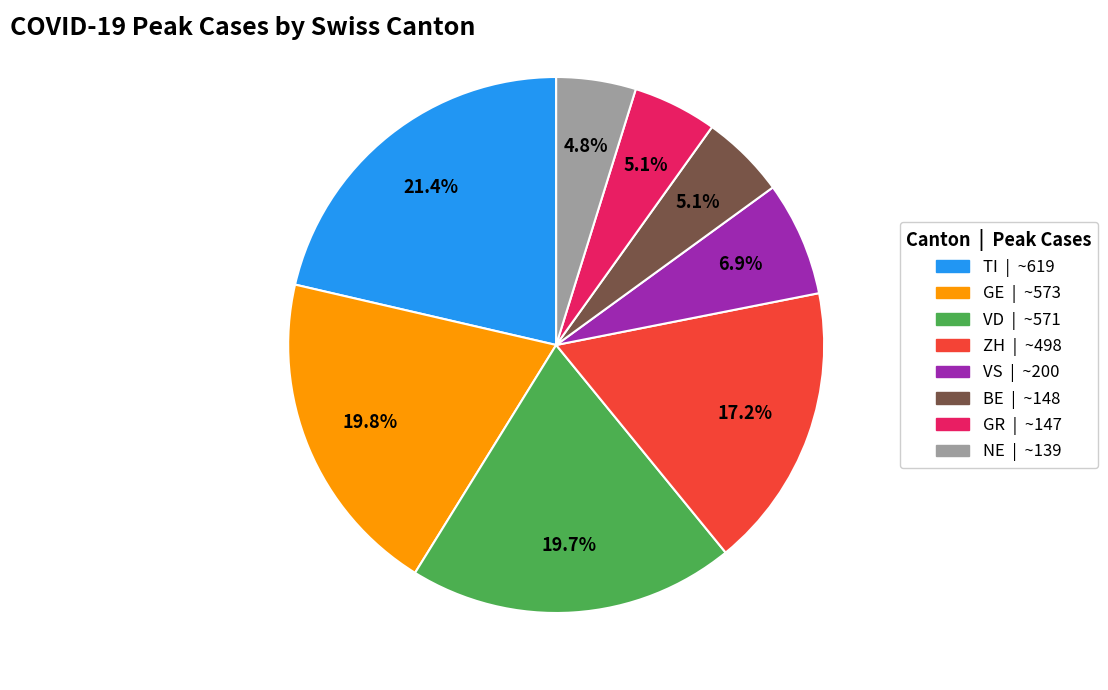

Is there a majority slice in this chart?

No